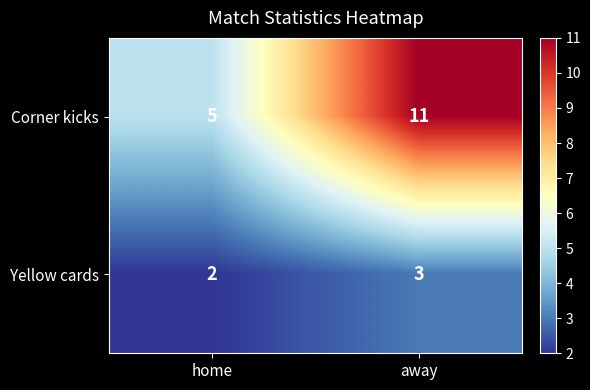

Reading left to right, extract all data points from this chart.

Corner kicks: 5	11
Yellow cards: 2	3